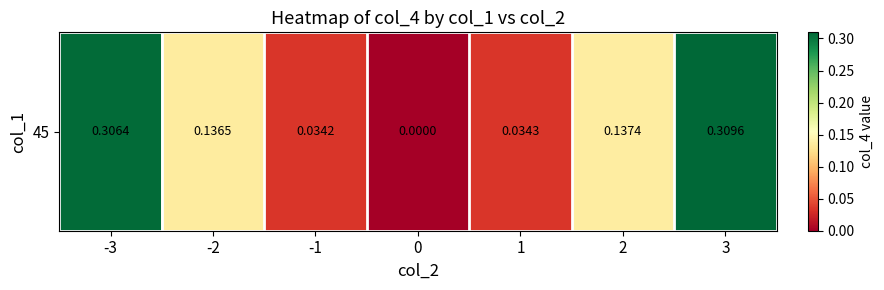

The chart shows a value of 0.0 at 2. True or false?

False